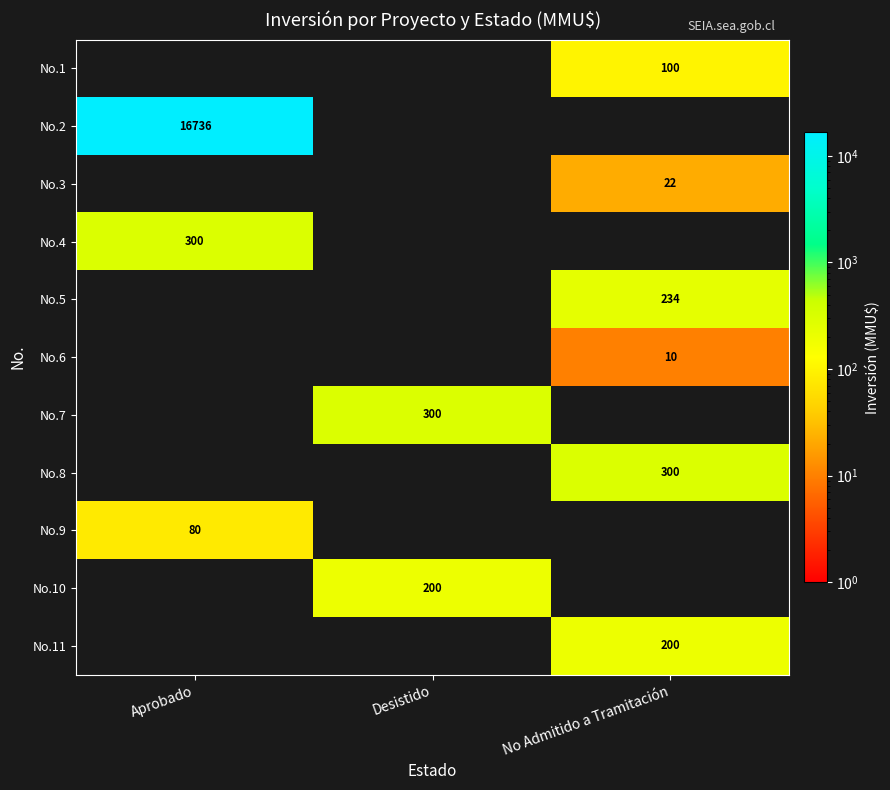

The value of No.2 at Aprobado is 16736. True or false?

True